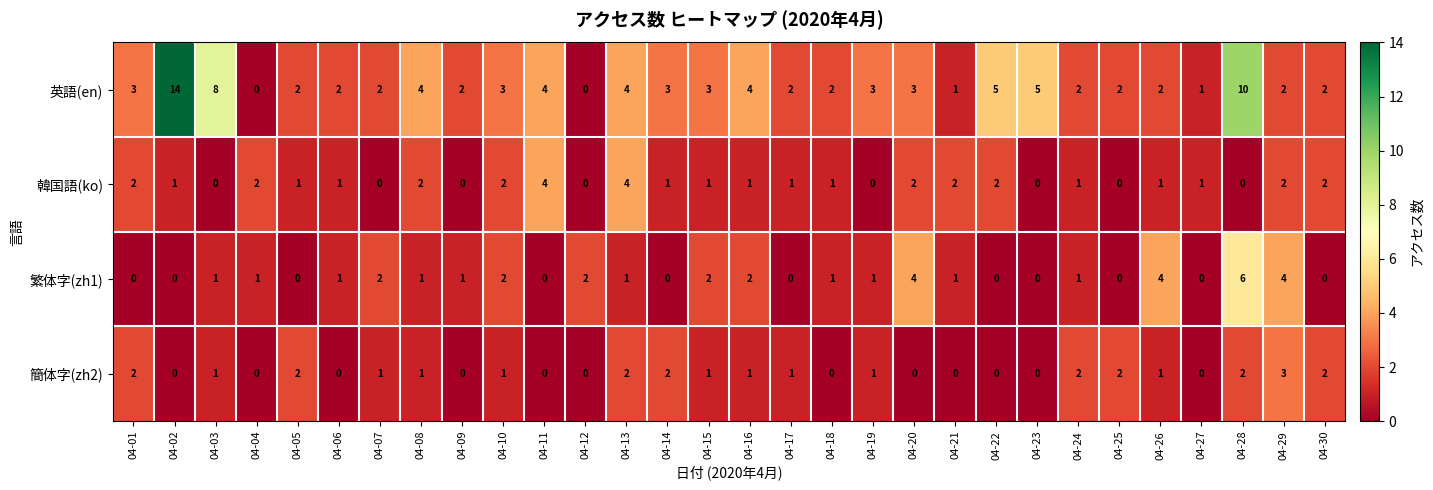

The 繁体字(zh1) series shows 0 at 04-01. True or false?

True